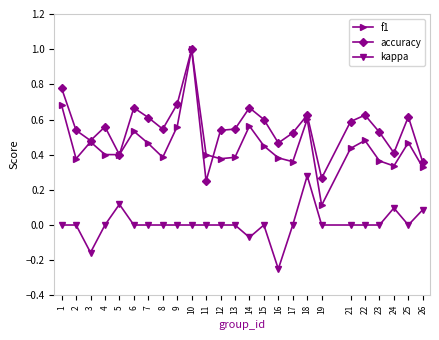

Rank the series by their average value, from highest to lowest.

accuracy, f1, kappa